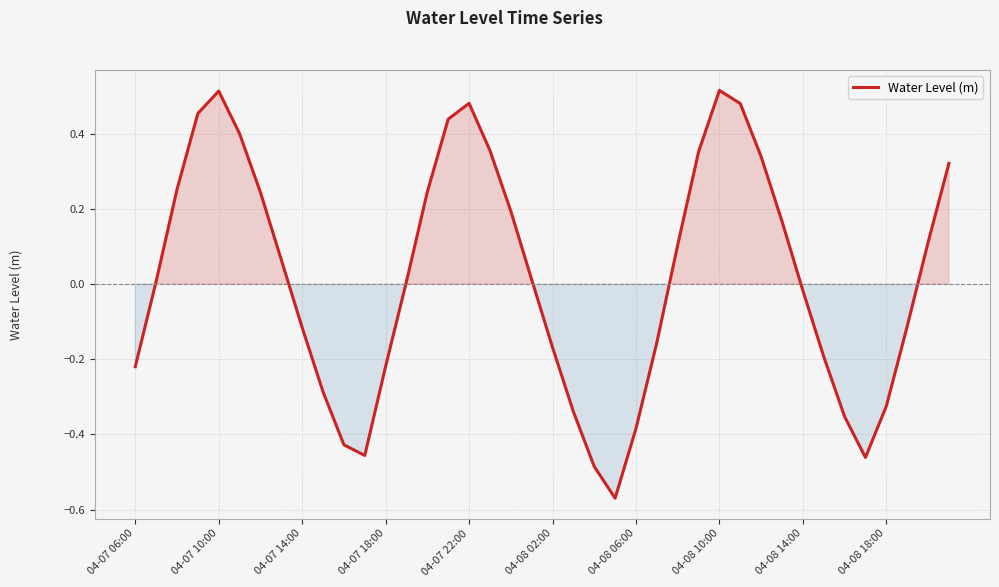

What is the difference between the maximum and minimum values?

1.1